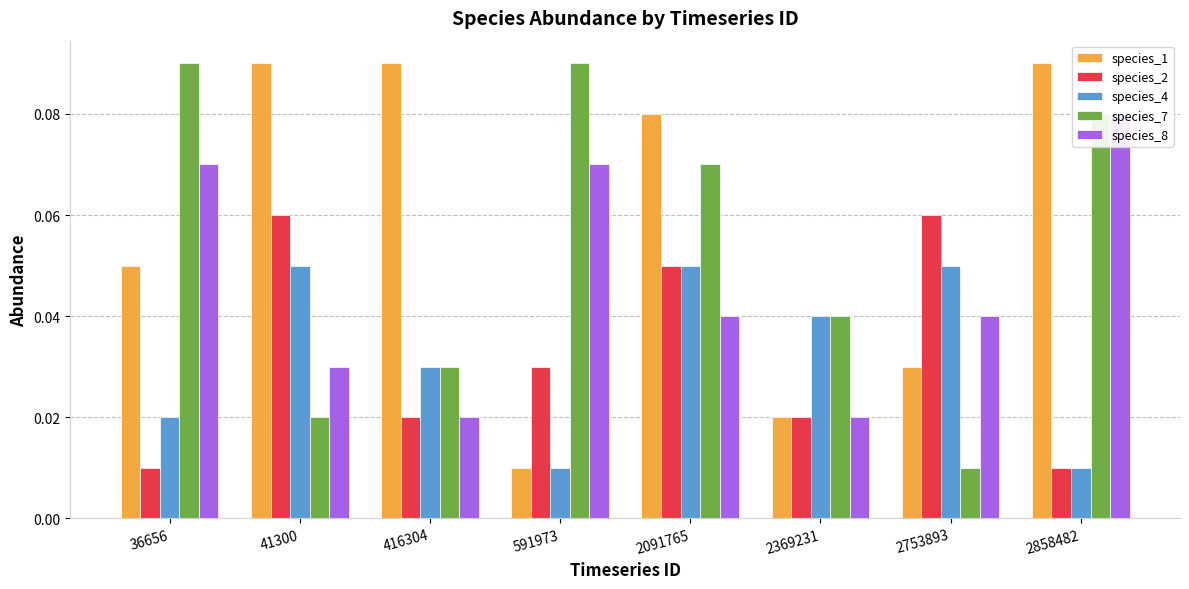

The value of species_4 at 591973 is 0.0. True or false?

True